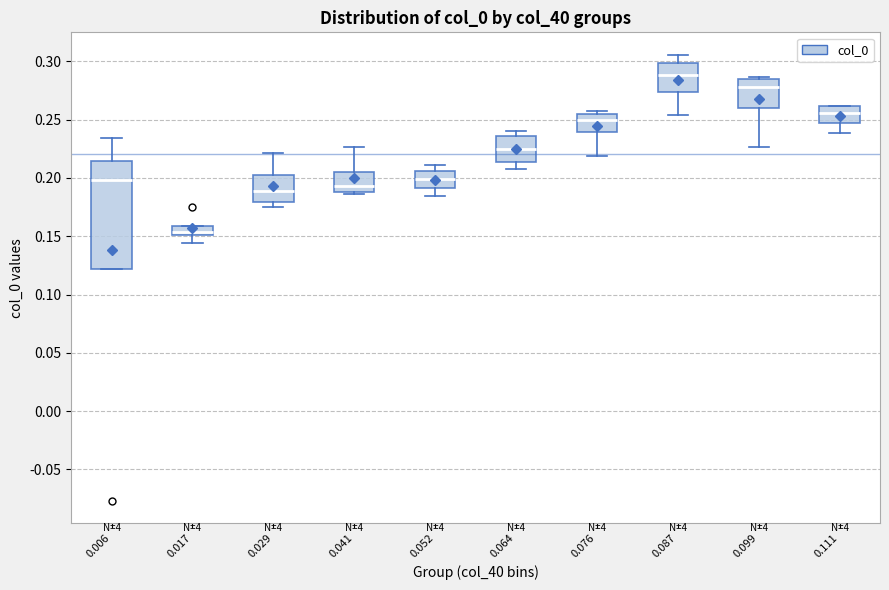

Where does the median line of the box at x = 0.099 sit on the y-axis? The values are not printed on the chart, so give them approximately, as read against the axis.

0.280